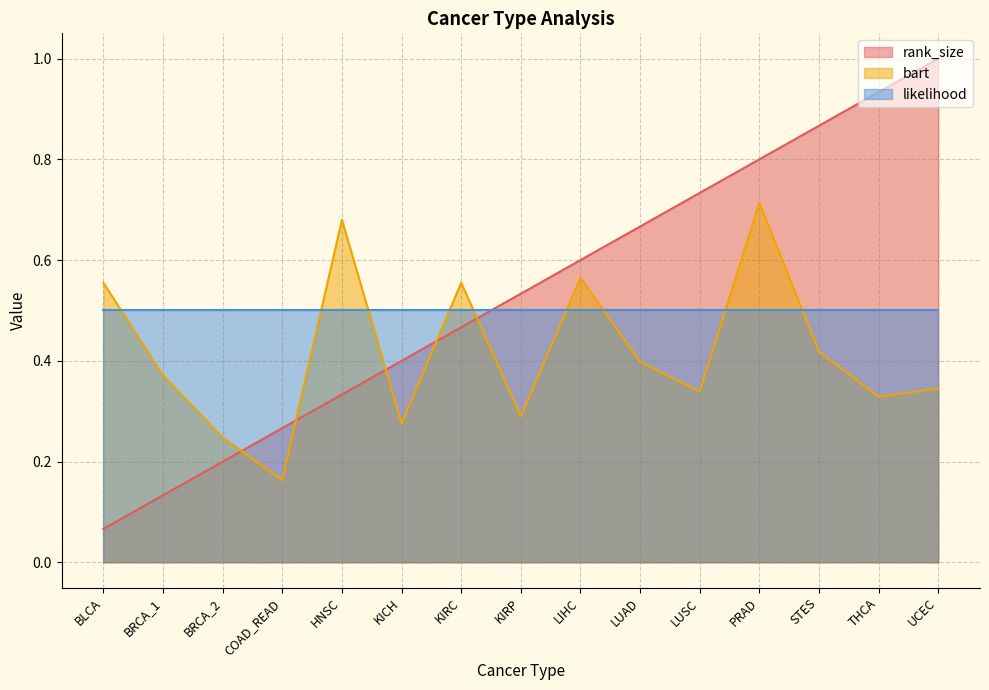

At which category does the chart reach its minimum across all series?

BLCA